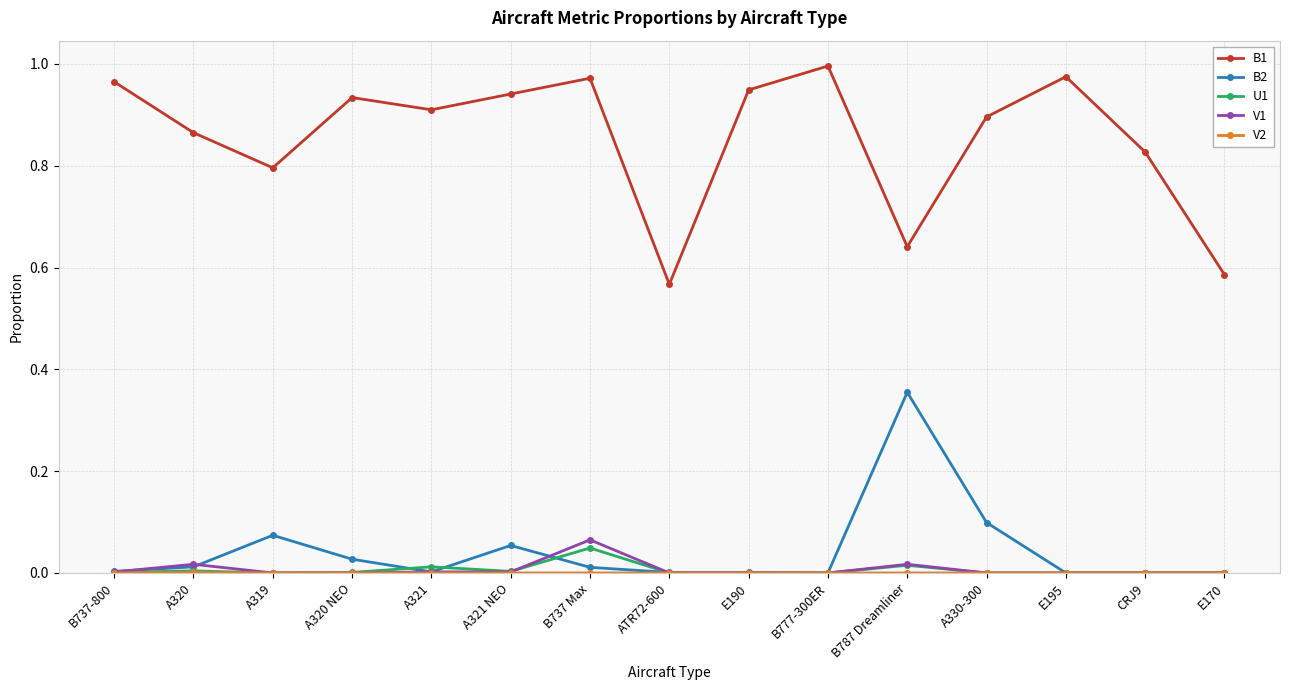

The value of V1 at E190 is 0.0. True or false?

True